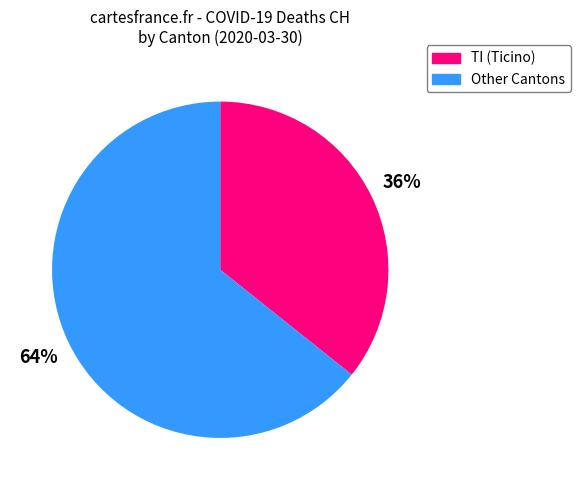

How many slices are in this pie chart?

2